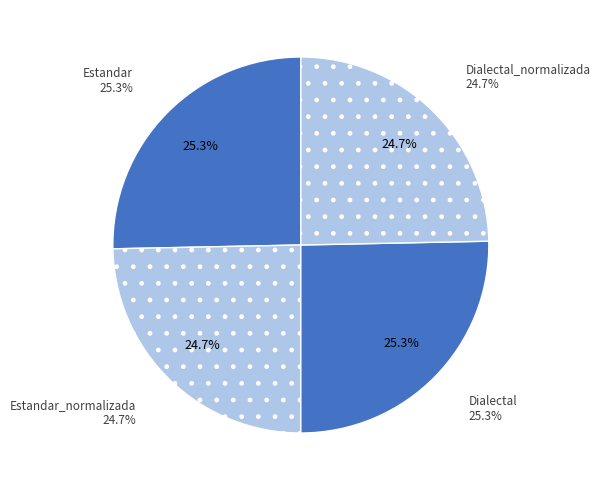

The Dialectal slice represents 18% of the pie. True or false?

False